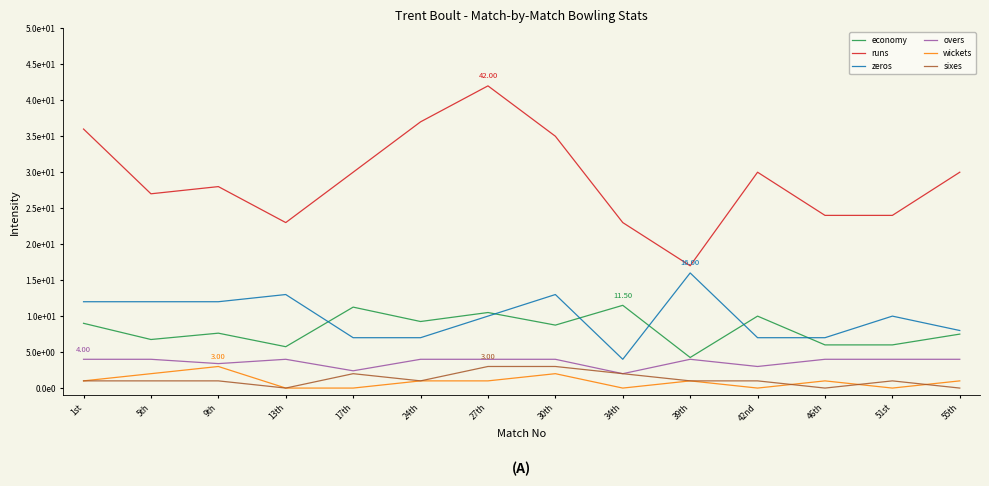

Is this an area chart (filled region under the line)?

No